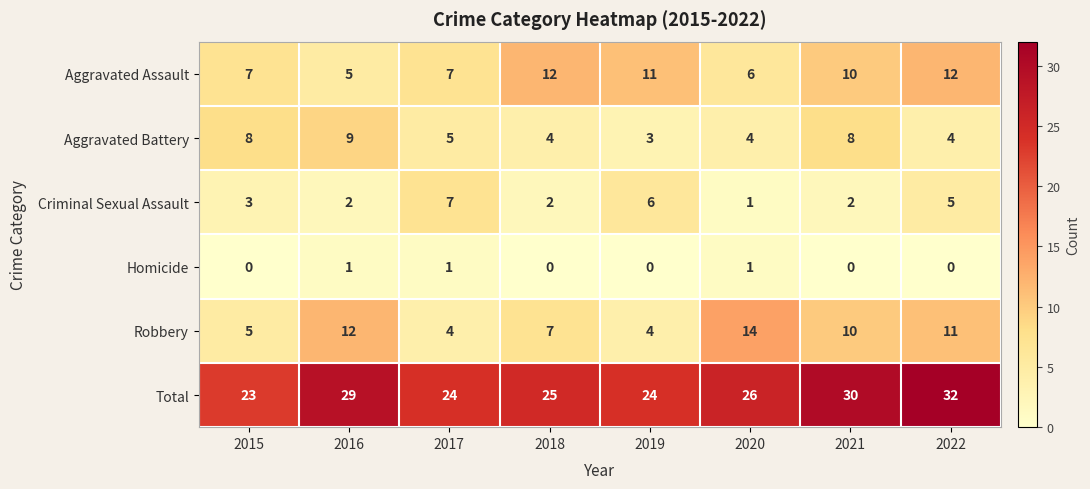

How many Aggravated Battery values are between 4 and 8?

6